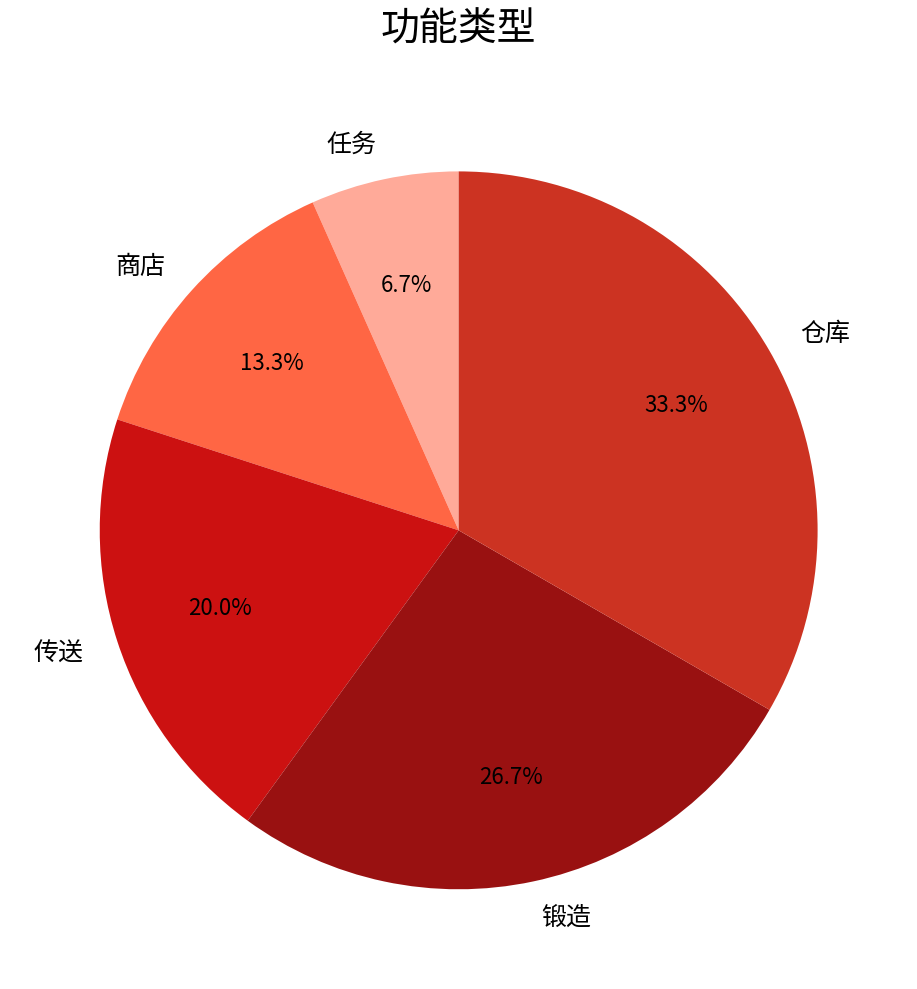

Count the number of slices in the pie.

5